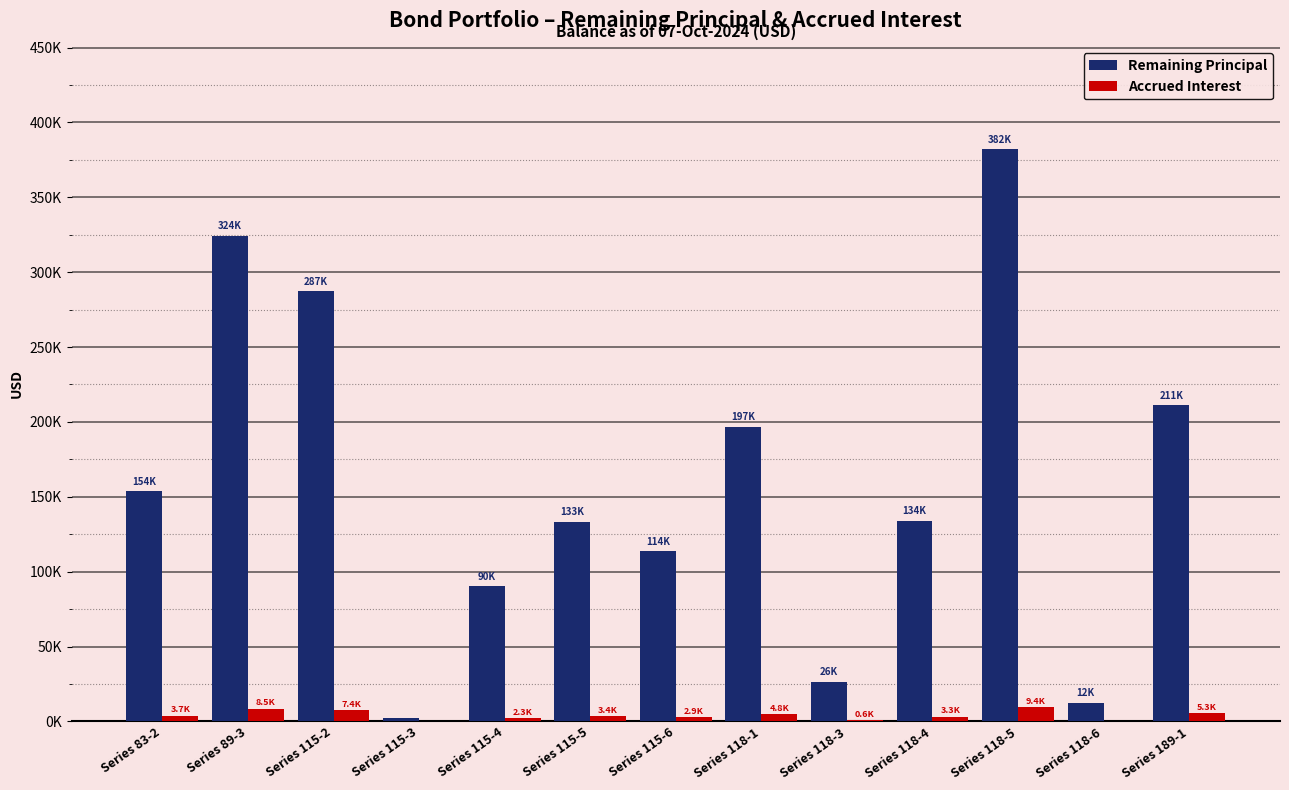

What are all the series names shown in the legend?

Remaining Principal, Accrued Interest